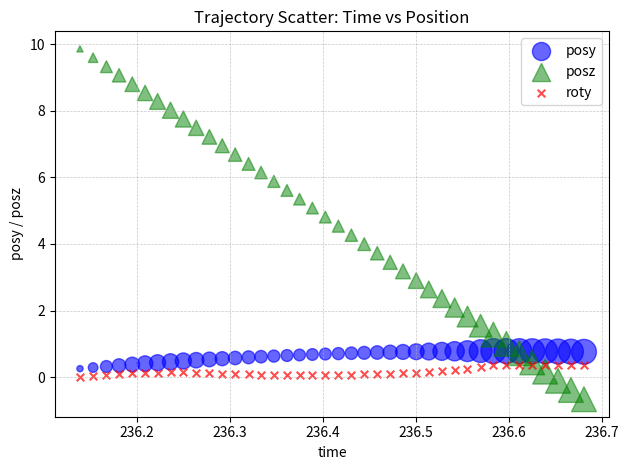

What are all the series names shown in the legend?

posy, posz, roty